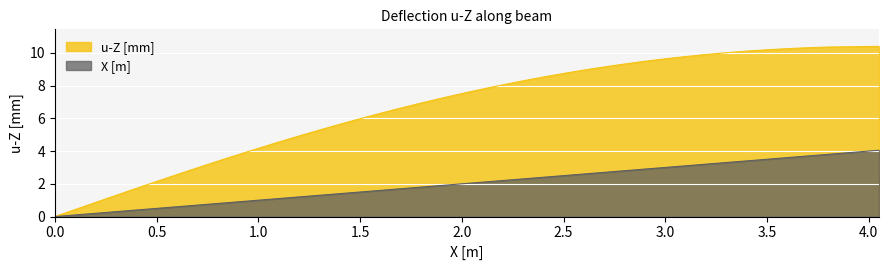

What is the average value of the u-Z [mm] series?

6.7